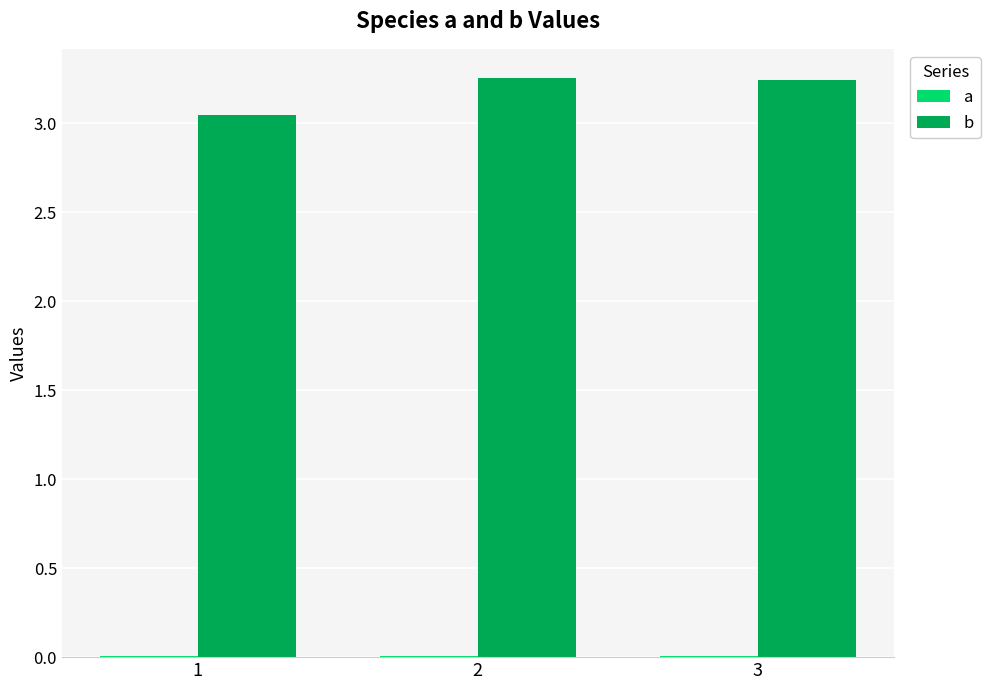

At how many categories does at least one series exceed 2?

3